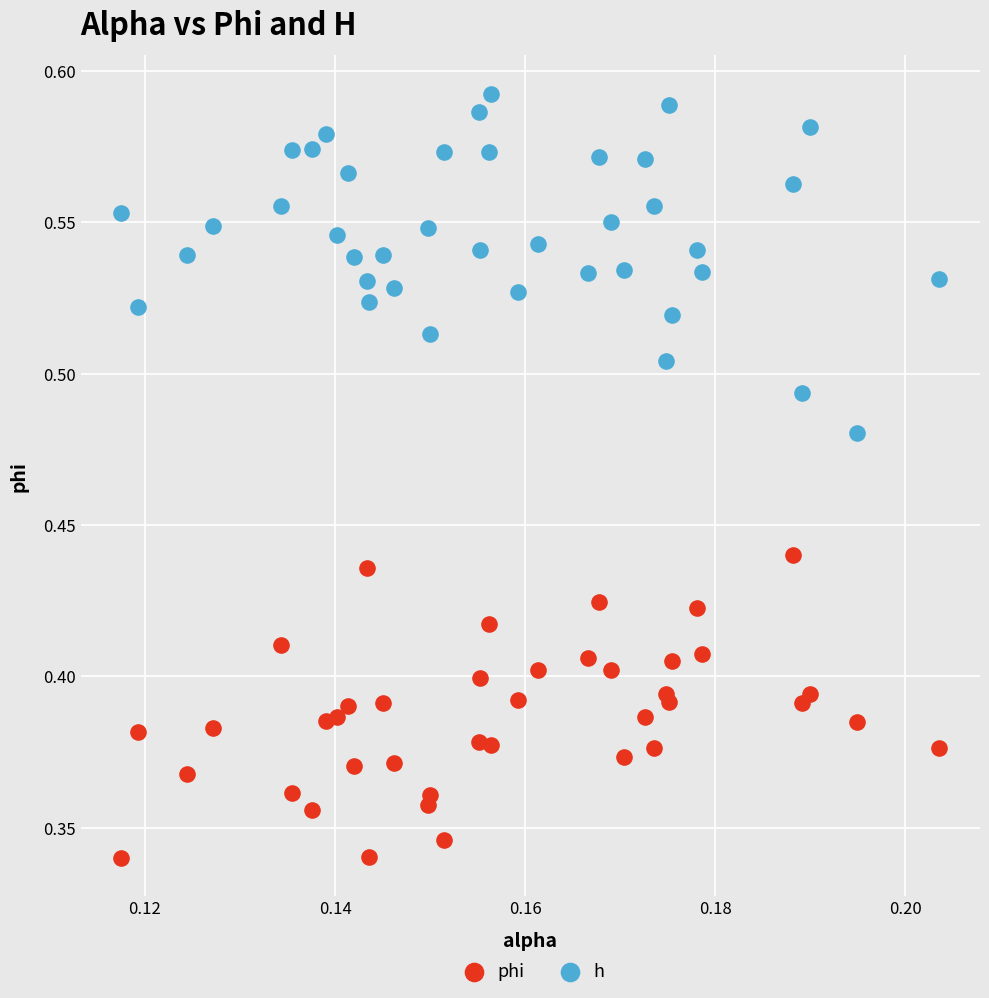

Which series has the widest spread of Y values?

h